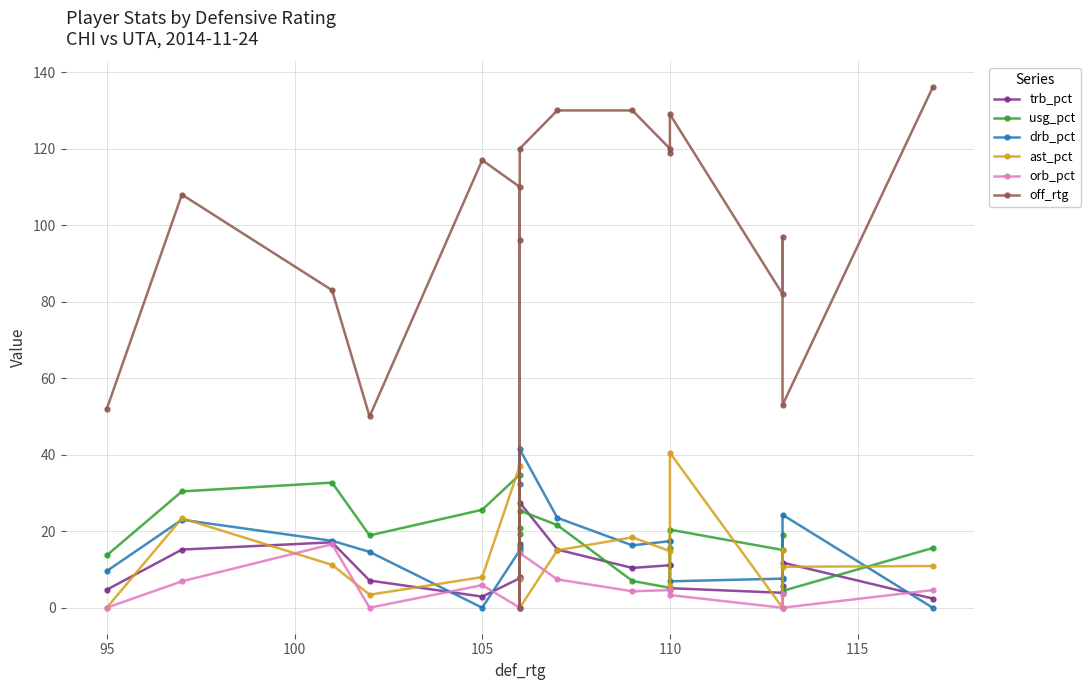

How many data points in drb_pct are above 16?

9